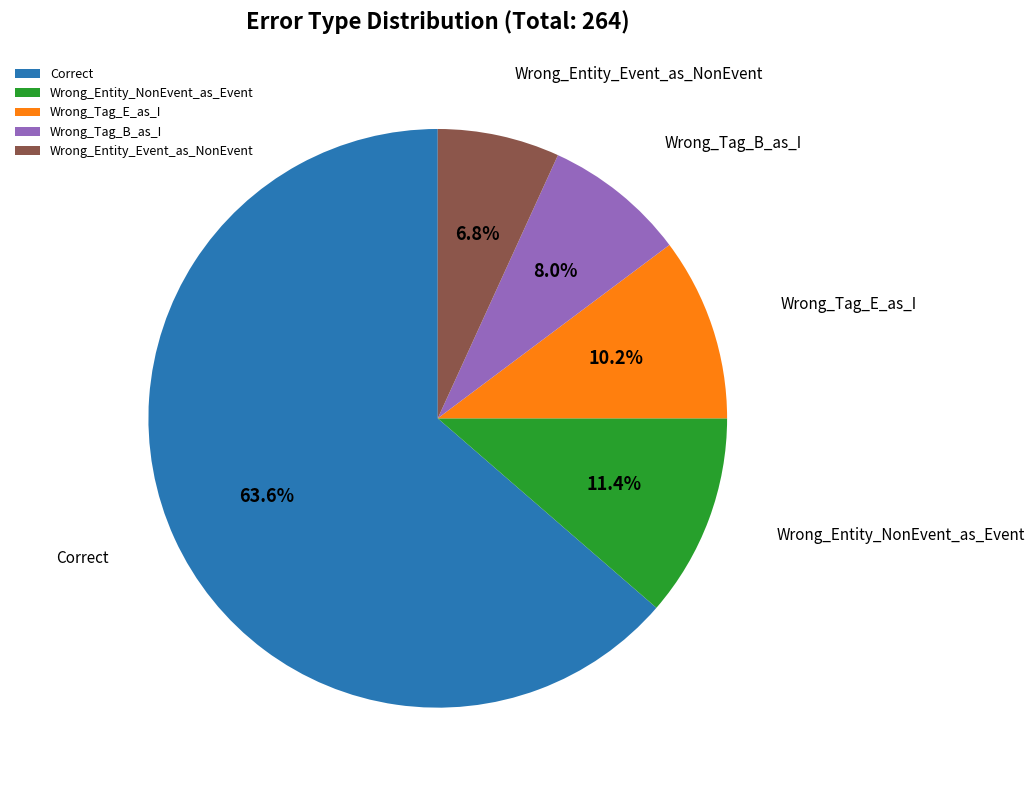

Which has a higher value, Wrong_Entity_NonEvent_as_Event or Wrong_Entity_Event_as_NonEvent?

Wrong_Entity_NonEvent_as_Event